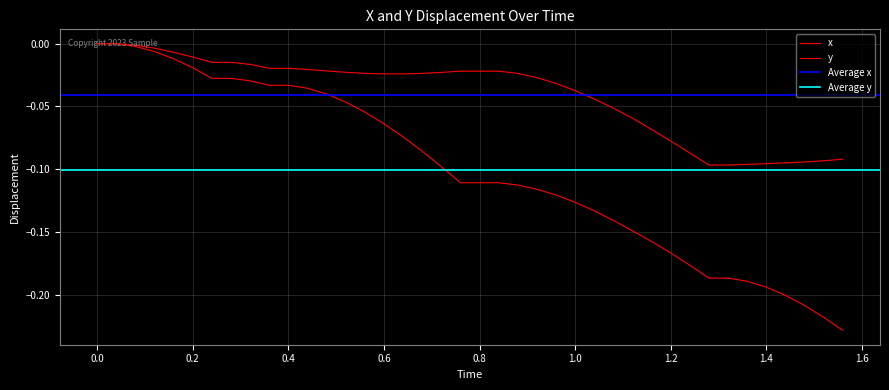

True or false: x and y cross at least once.

False